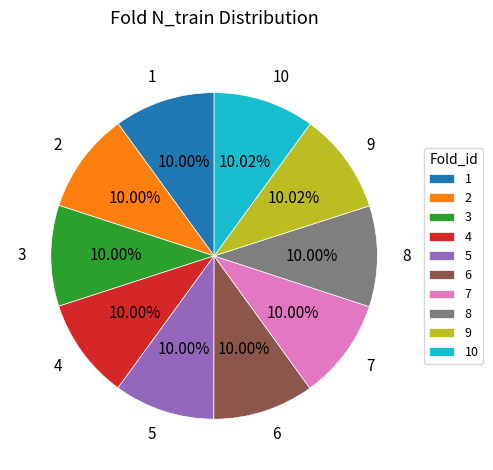

Combined, do 6 and 9 account for over 50%?

No